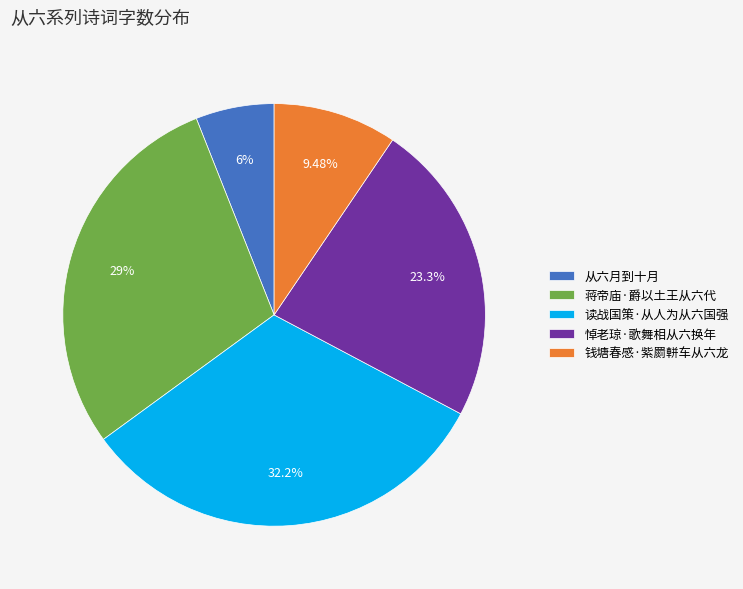

How many slices are in this pie chart?

5